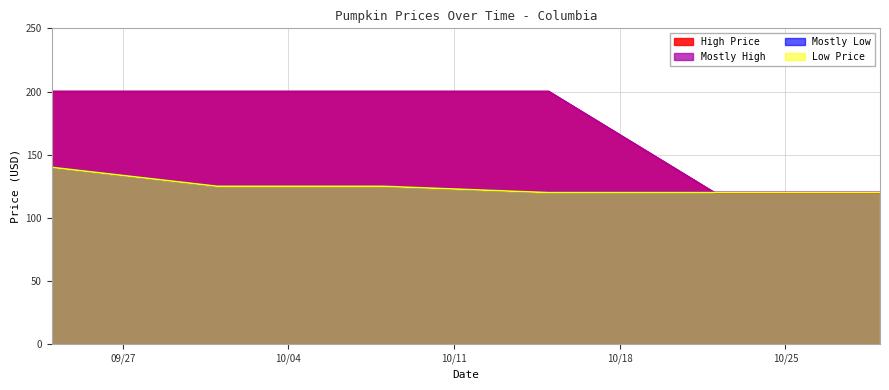

True or false: Mostly High has a value of 200 at 10/15/2016.

True